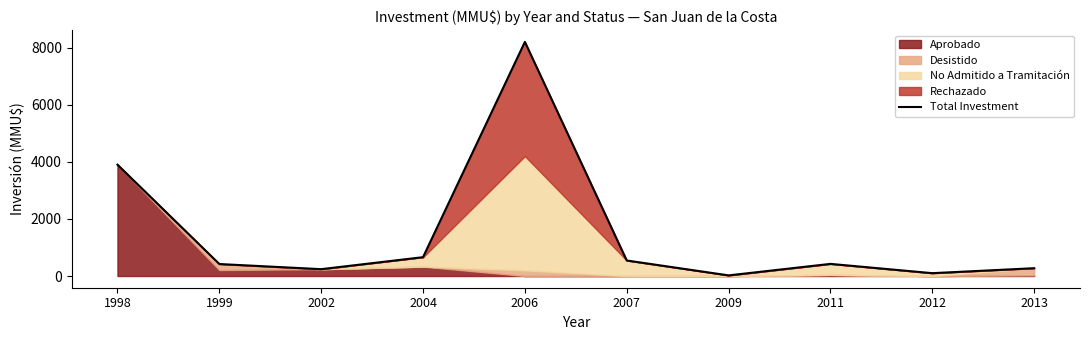

The chart shows a value of 660 at 2004. True or false?

True